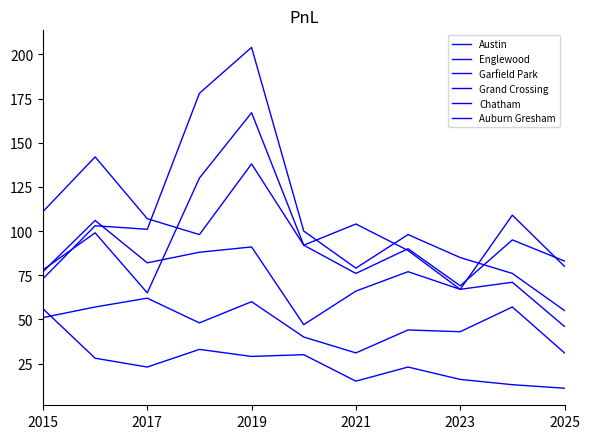

True or false: Englewood and Auburn Gresham intersect in this chart.

False